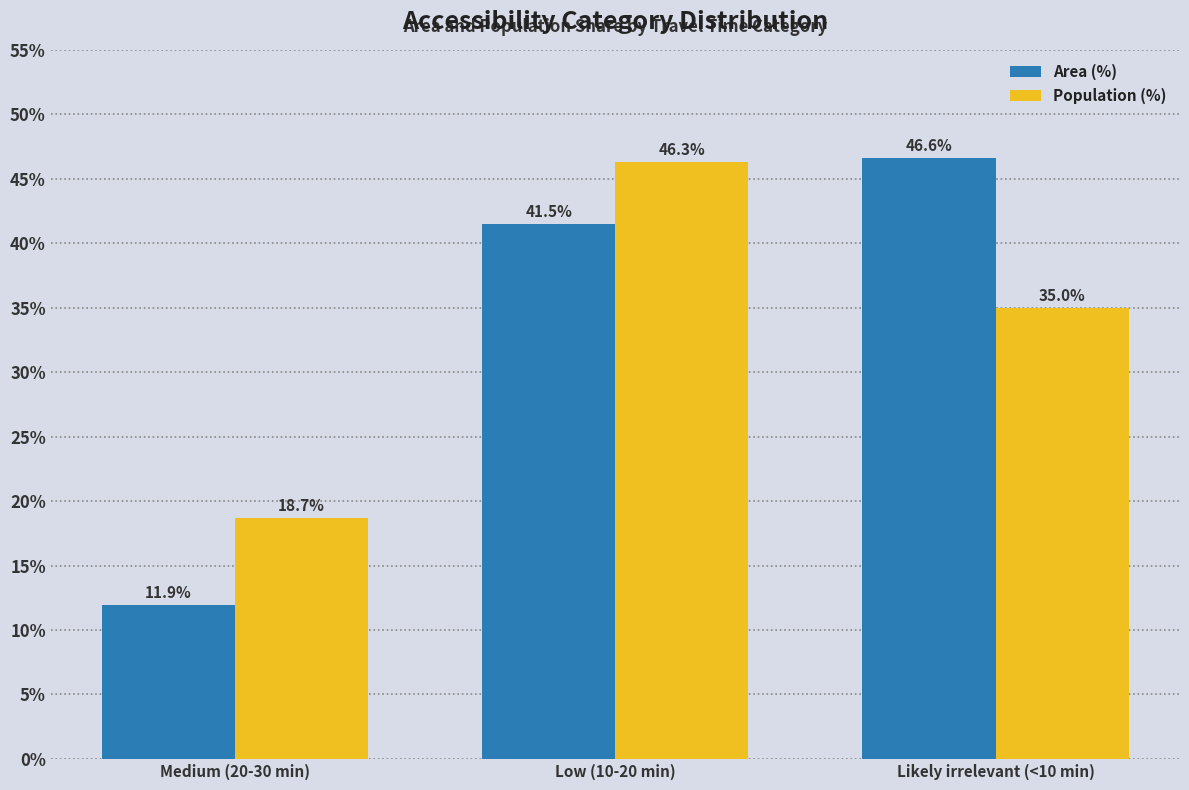

What are all the series names shown in the legend?

Area (%), Population (%)